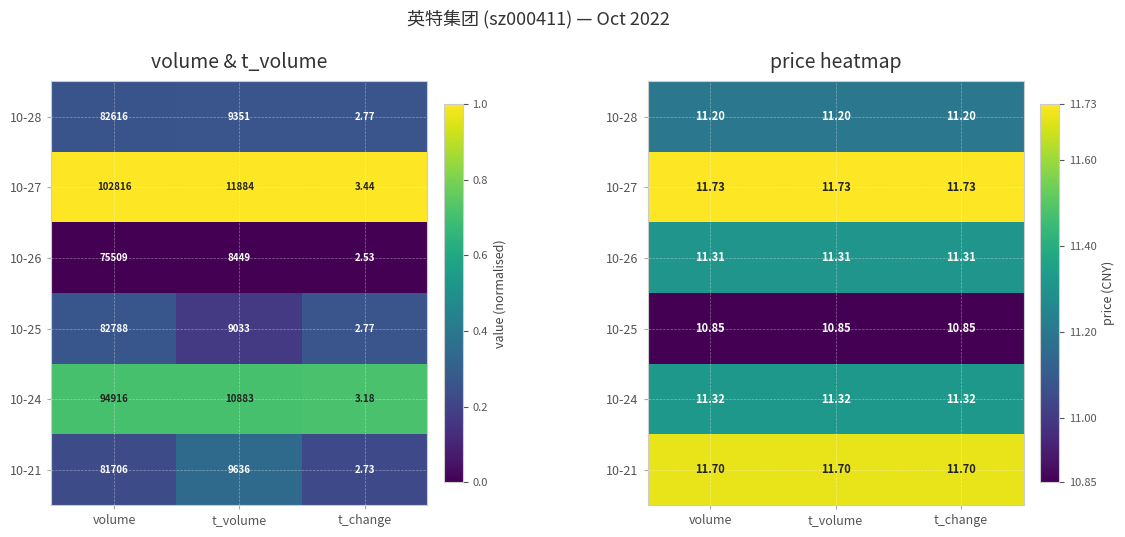

The value of 10-25 at t_change is 6.3. True or false?

False